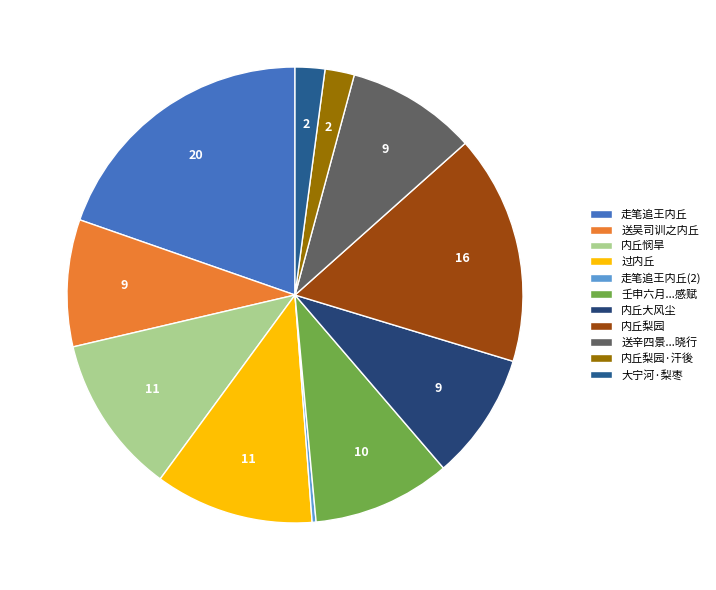

How many segments does this pie chart have?

11